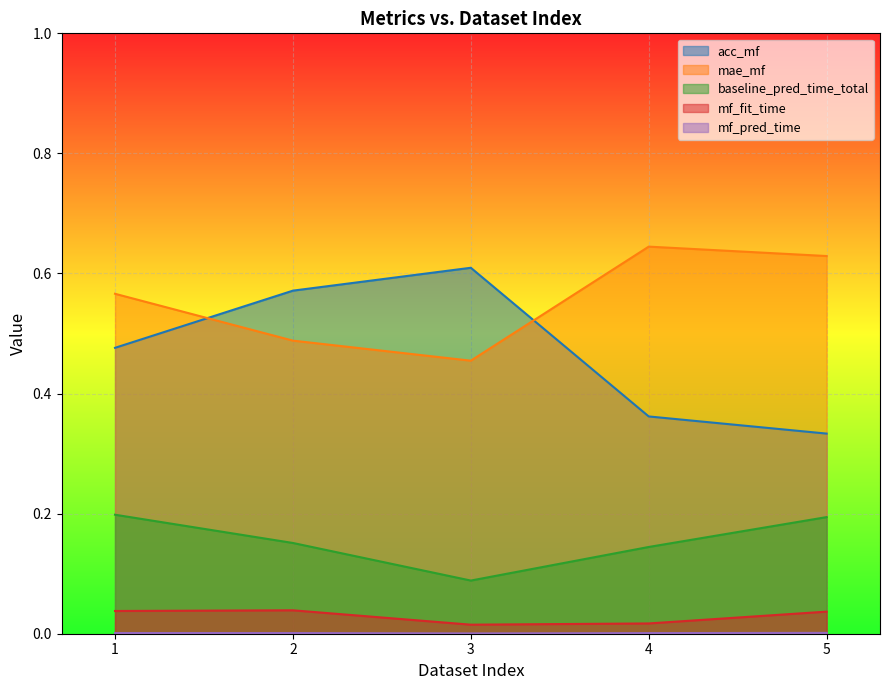

List the series in order of their peak value, lowest first.

mf_pred_time, mf_fit_time, baseline_pred_time_total, acc_mf, mae_mf